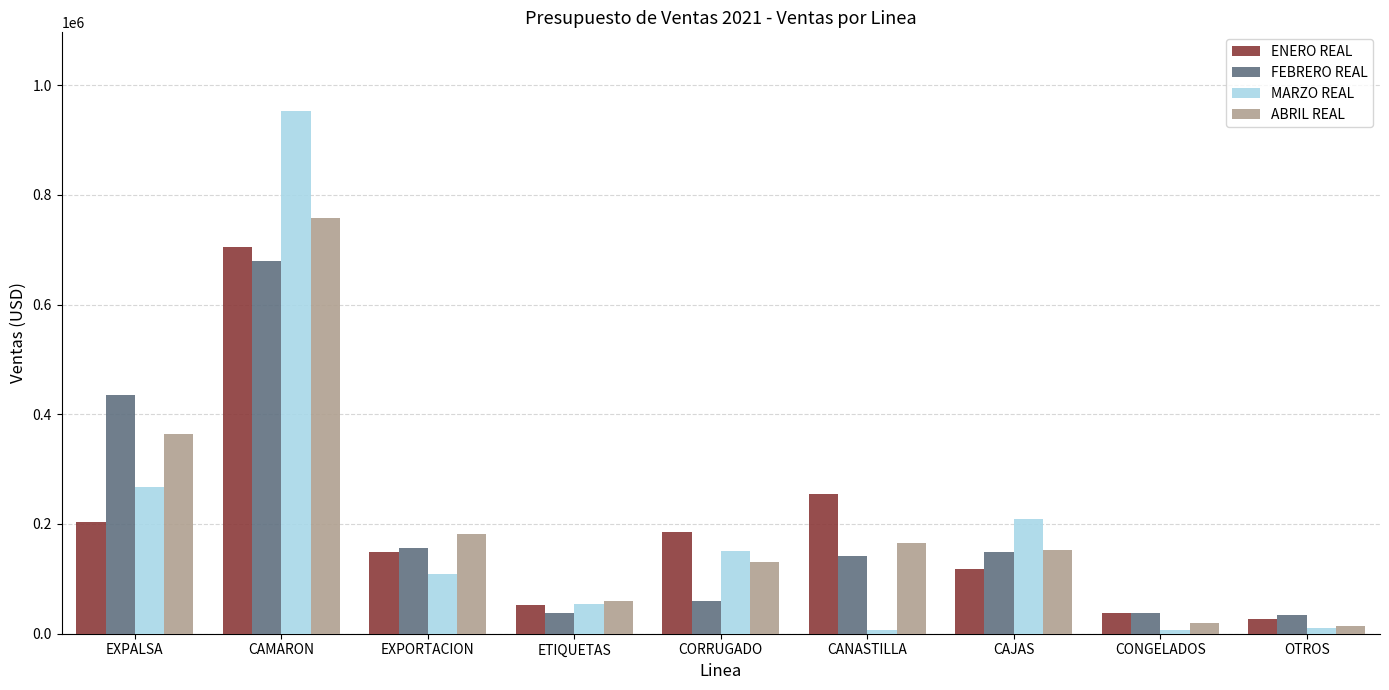

What position from the left is CANASTILLA?

6